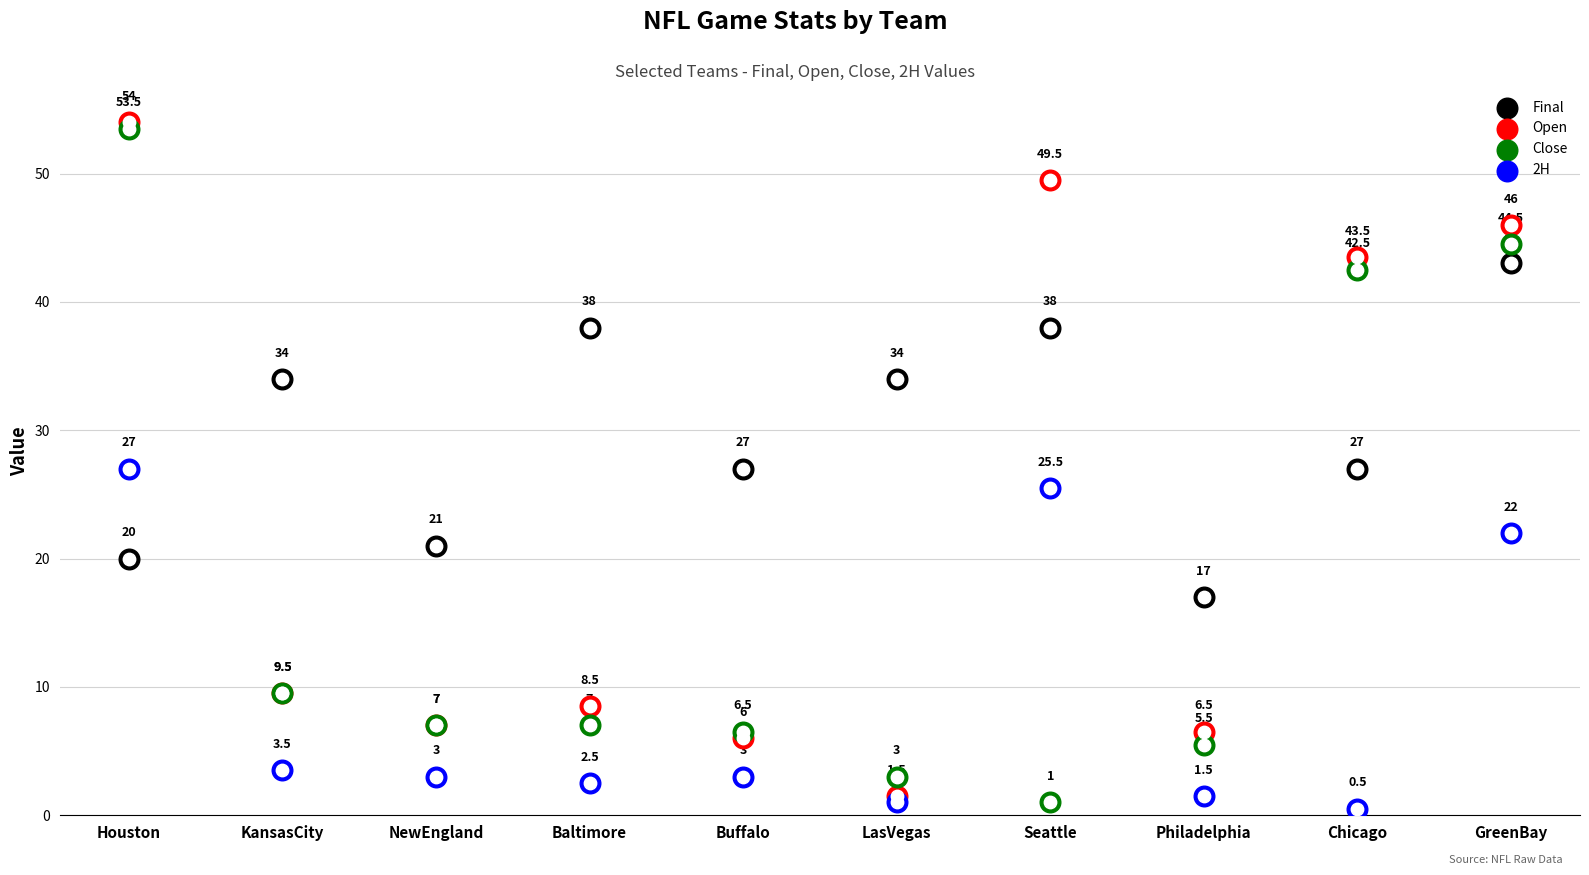

Which series has the largest Y range (max minus min)?

Open